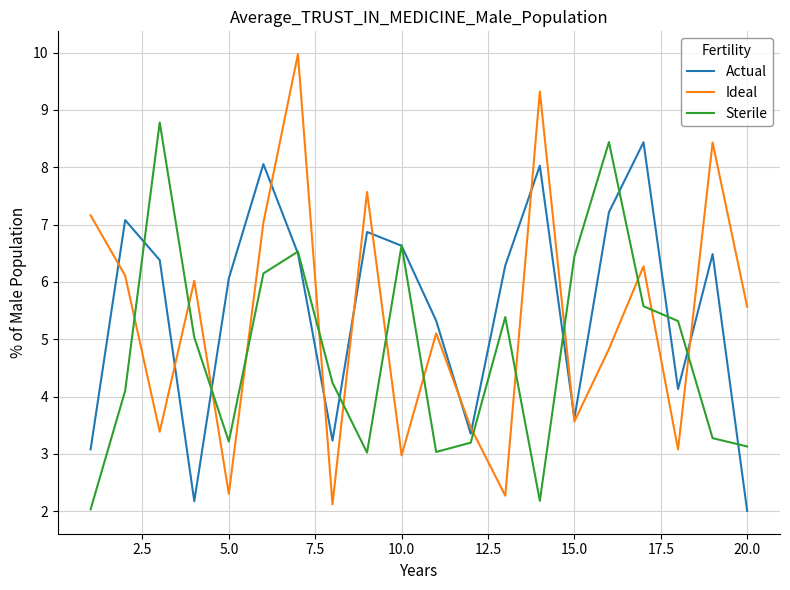

What is the difference between the maximum and minimum values in the Actual series?

6.4